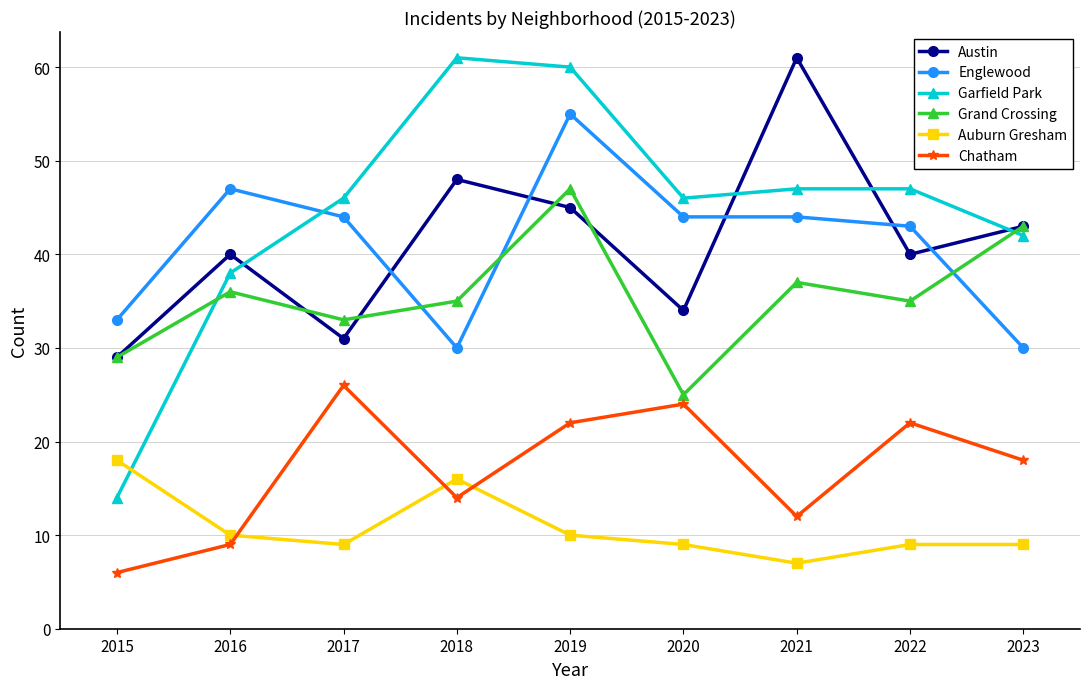

At which label is Grand Crossing closest to 36?

2016